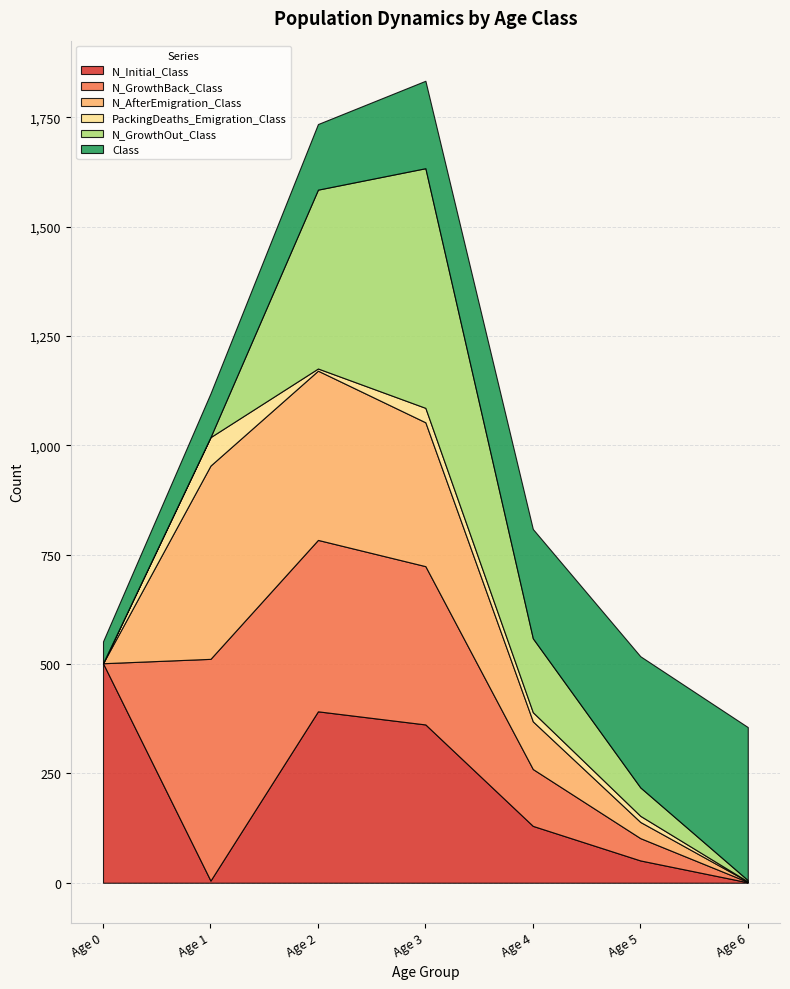

What is the difference between the N_GrowthOut_Class values at Age 1 and Age 3?

548